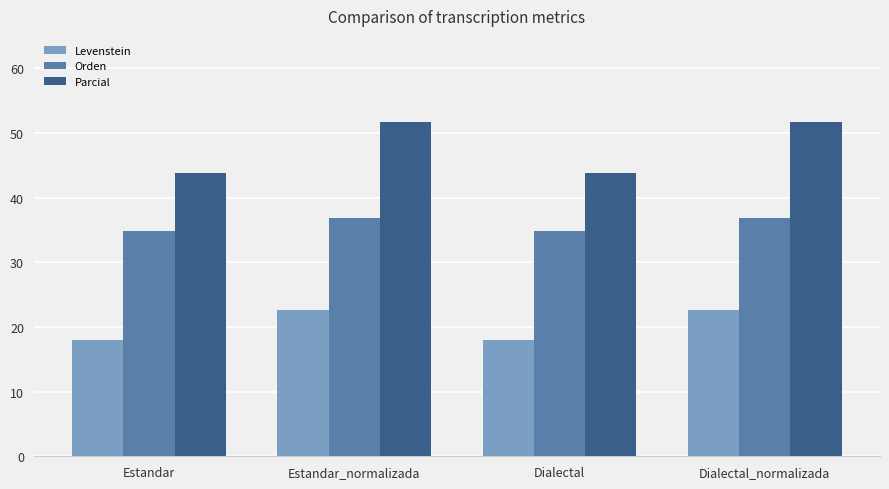

How many groups of bars are there?

4